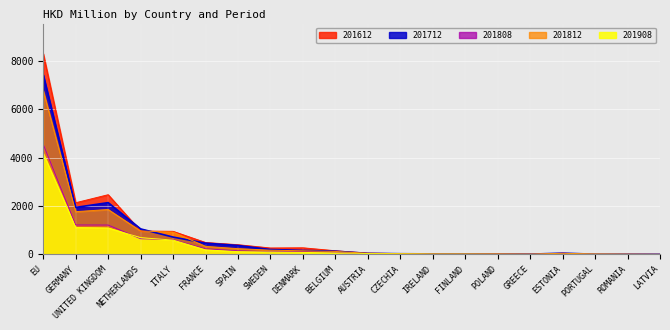

At which category does 201812 reach its first local peak?

UNITED KINGDOM